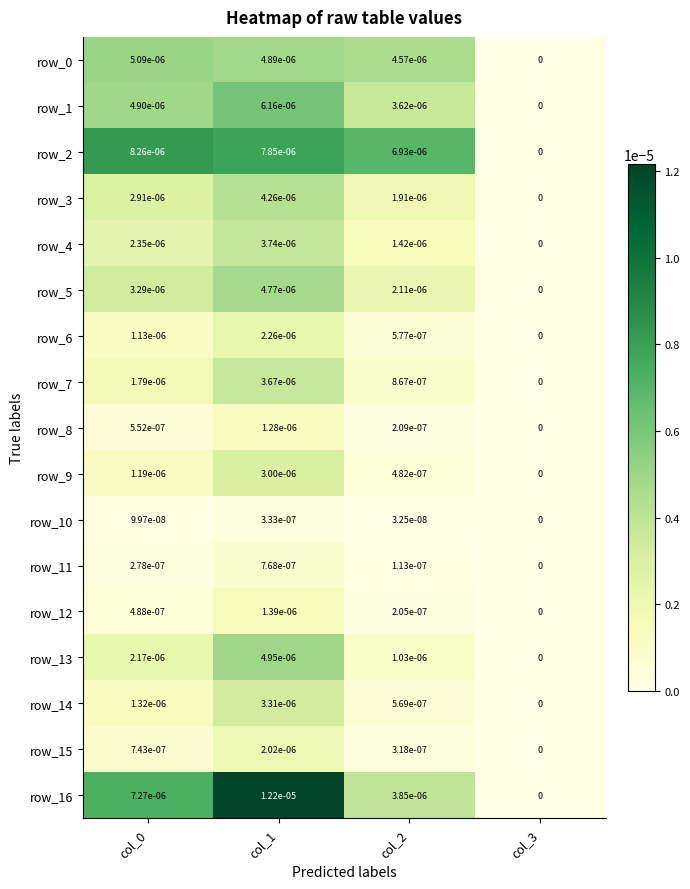

Is the value of row_2 at col_3 greater than the value of row_0 at col_2?

No